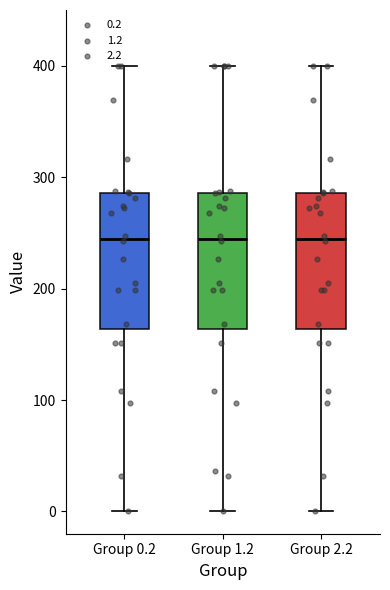

Where is the upper edge of the box for Group 0.2 on the y-axis? The values are not printed on the chart, so give them approximately, as read against the axis.

290